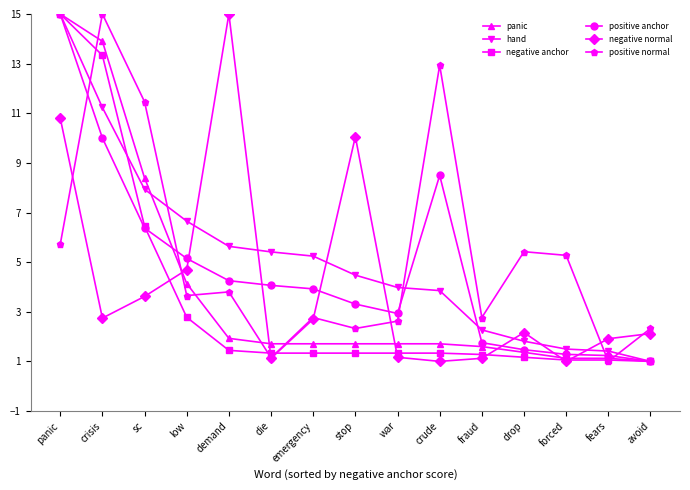

True or false: positive normal has more than 0 points higher than both neighbors.

True